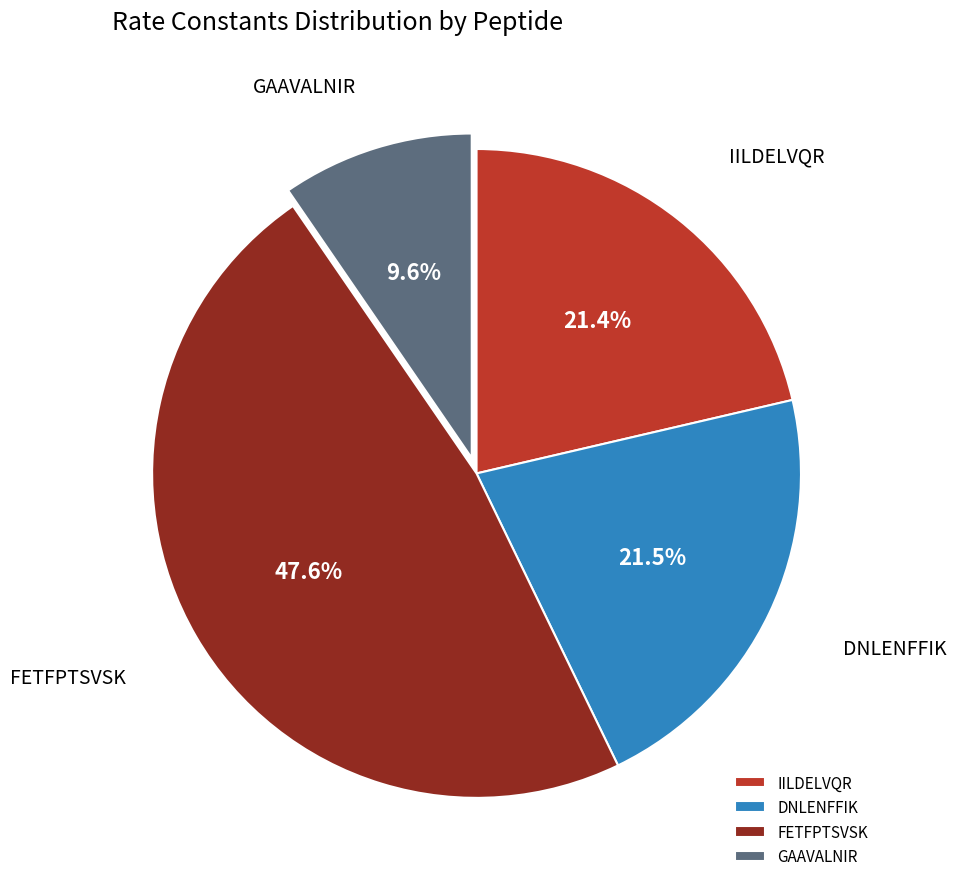

What is the smallest slice in the pie chart?

GAAVALNIR